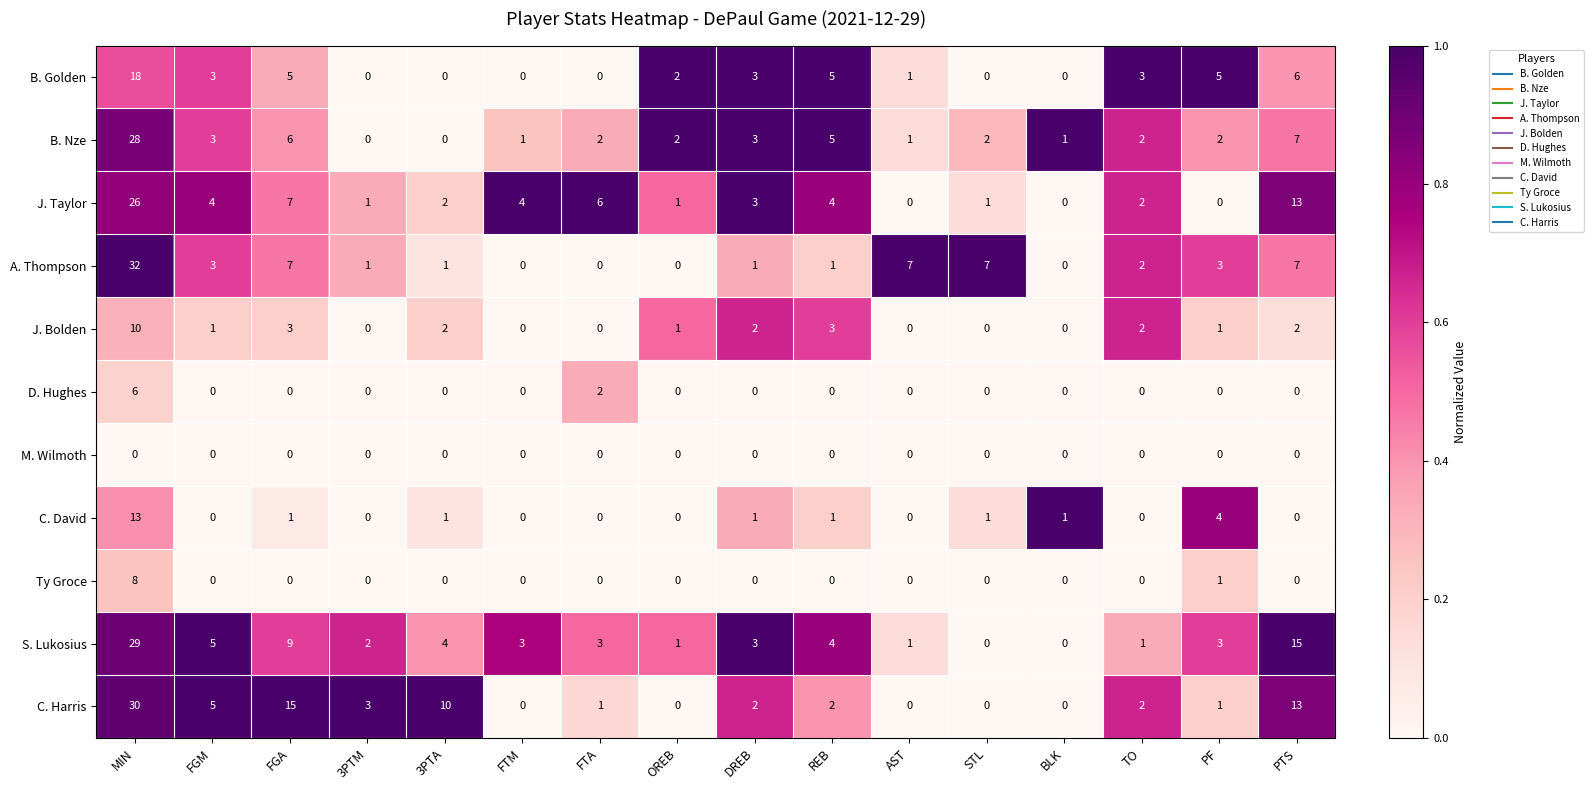

What is the maximum value for B. Golden?

18